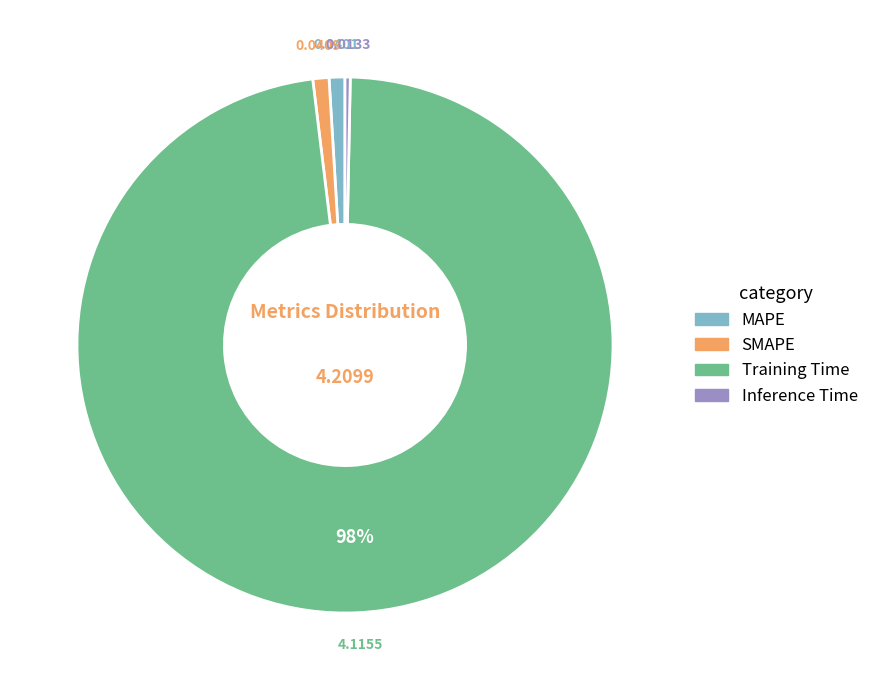

Which category has the smallest portion of the pie?

Inference Time